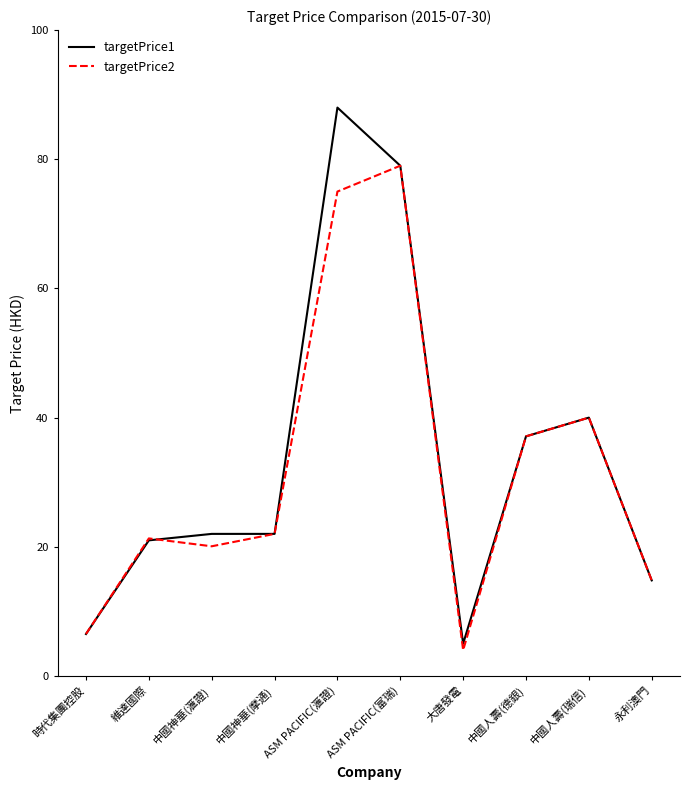

What position from the right is 中國人壽(瑞信)?

2